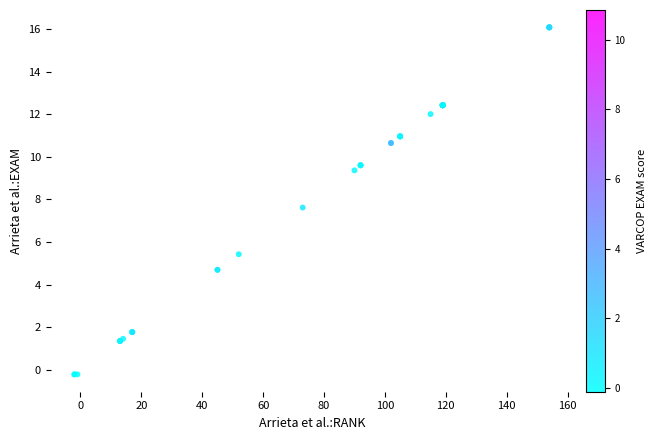

What Y value in the scatter plot is closest to 7?

7.6